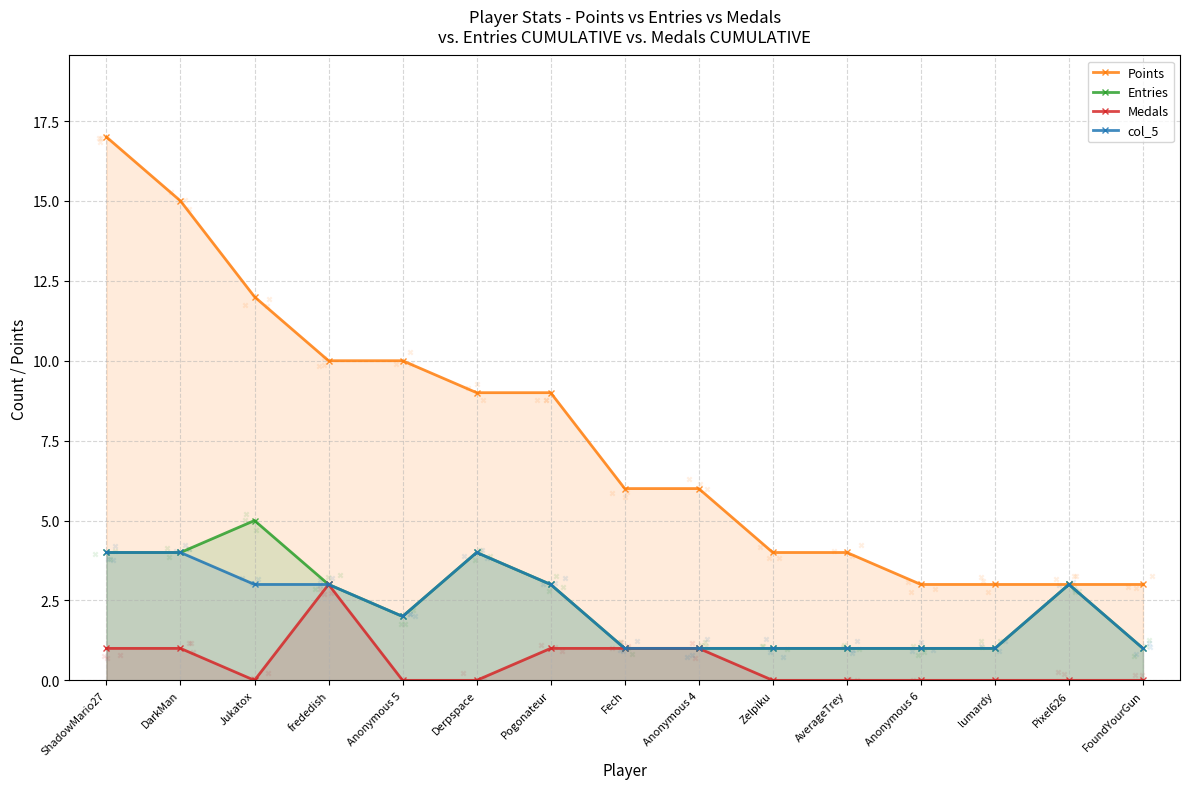

What are all the series names shown in the legend?

Points, Entries, Medals, col_5